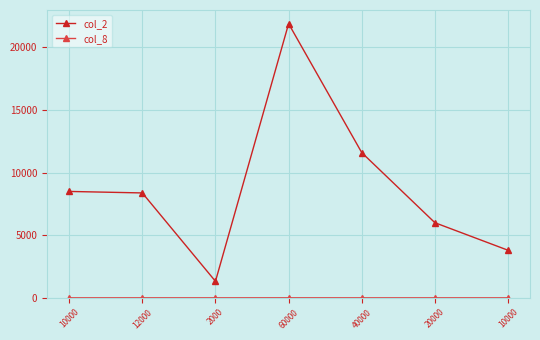

How many series are shown in this chart?

2